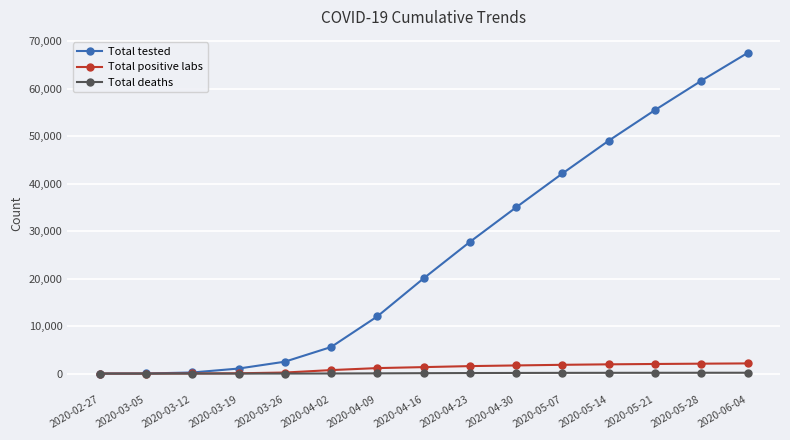

What value does the Total deaths series have at 2020-04-23, to the nearest 5?

110